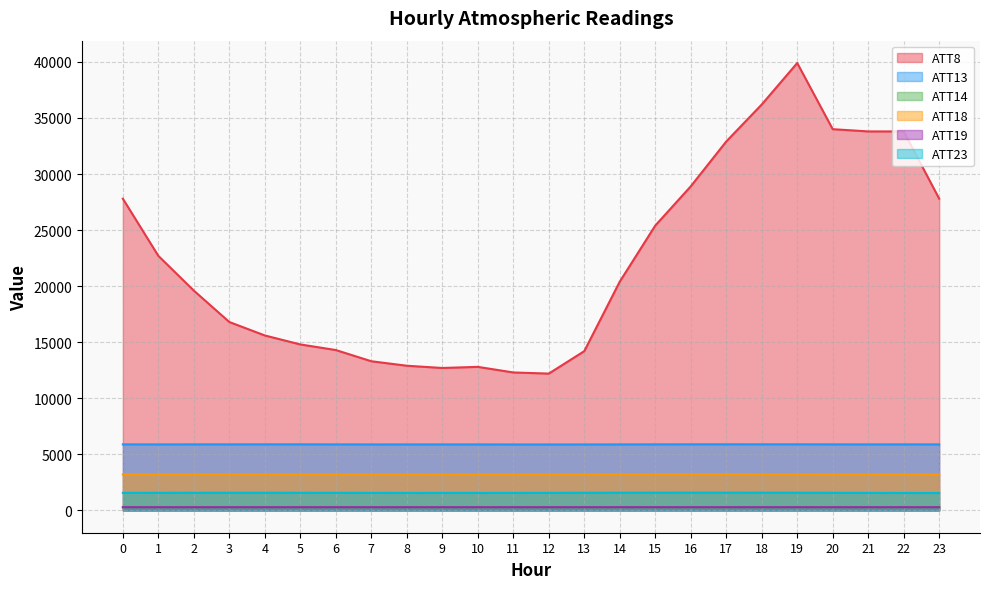

What is the value of the ATT8 point at the 22nd from the left?

33800.0